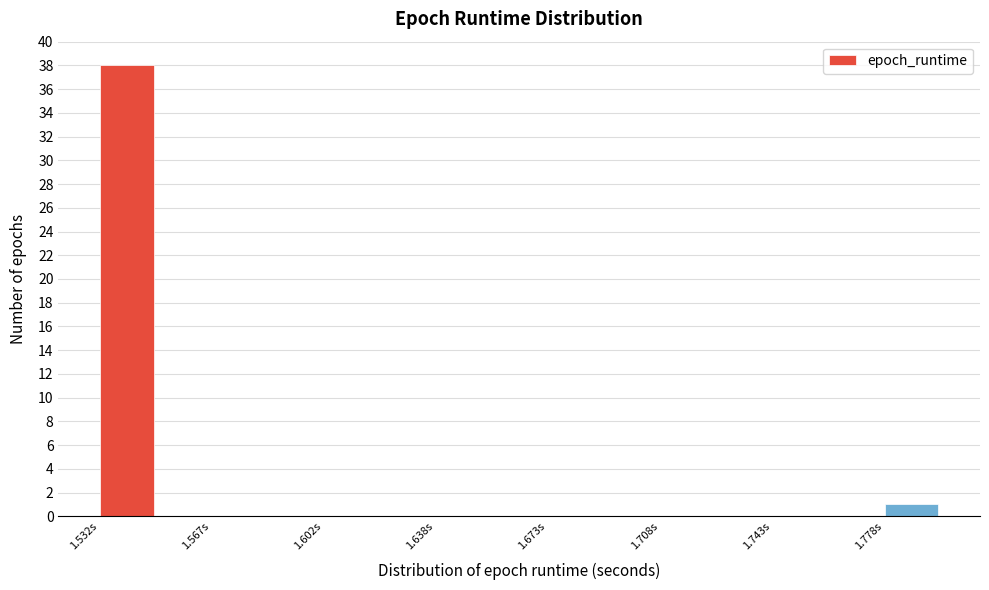

Read against the x-axis, roughly where is the centre of the tallest bar?

1.540